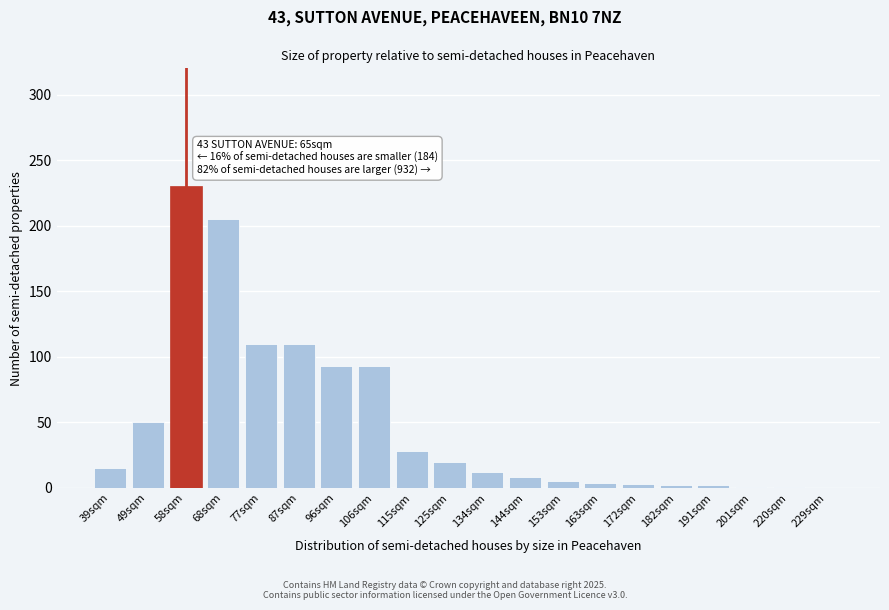

What is the change in value from 134sqm to 229sqm?

-12